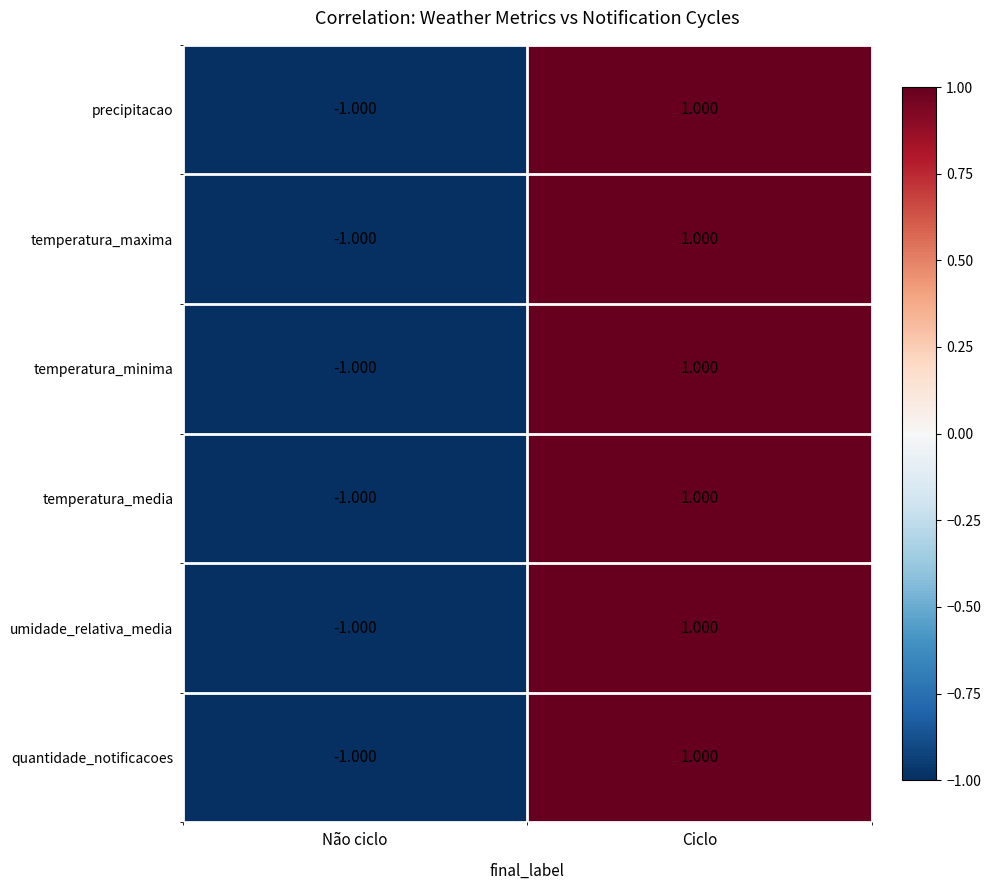

Where is precipitacao nearest to the value 0?

Não ciclo